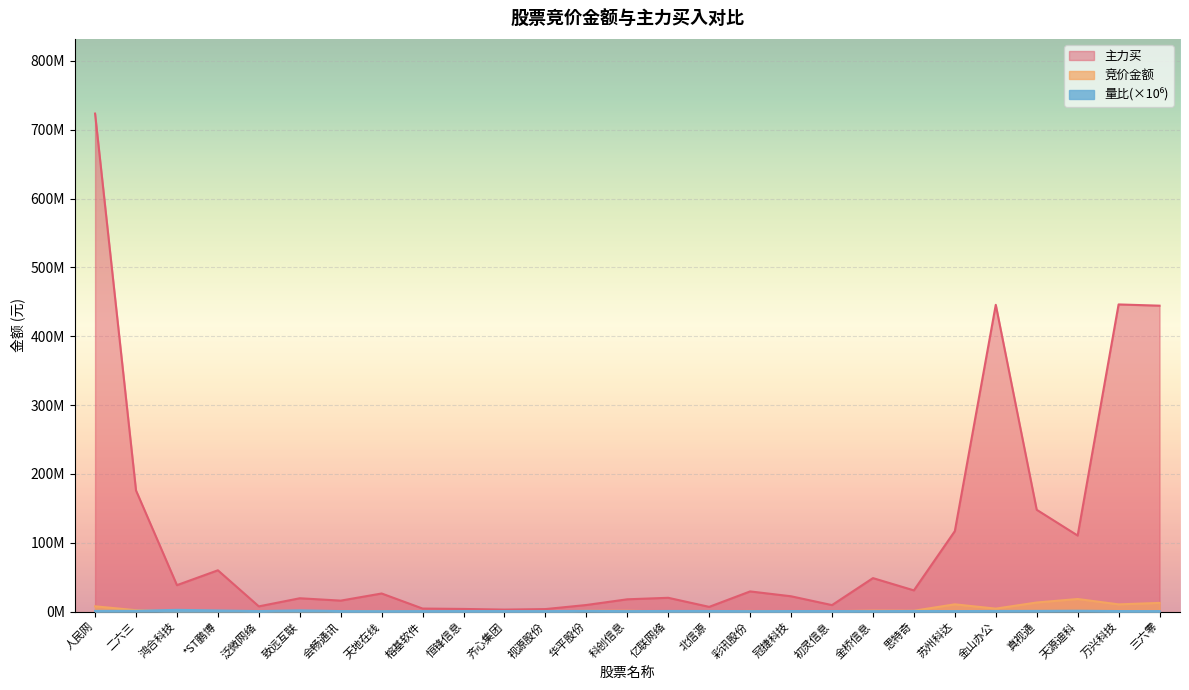

How many data points in 主力买 are above 26276739?

13